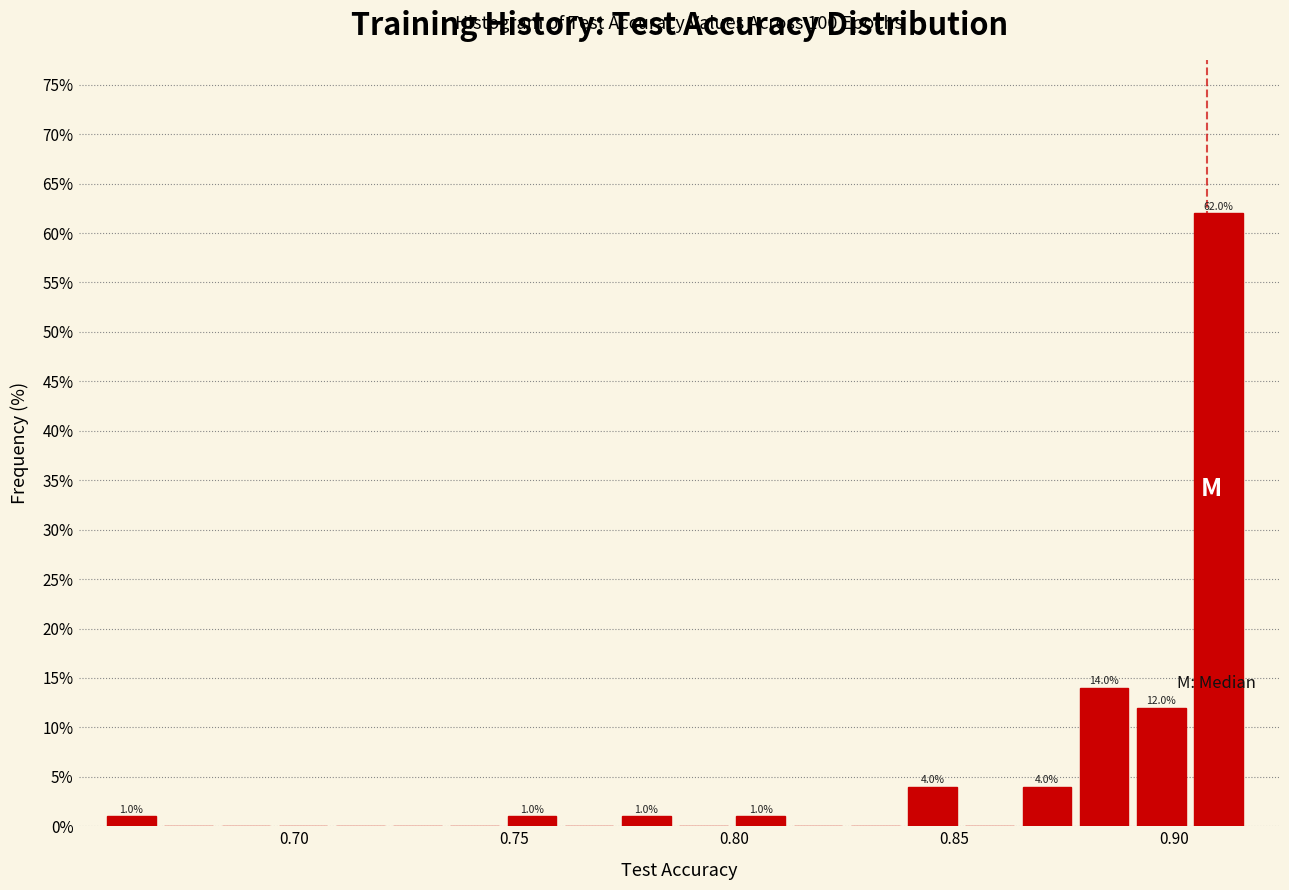

Around what value on the x-axis is the tallest bar? Give the approximate position of its centre, as read against the axis.

0.910